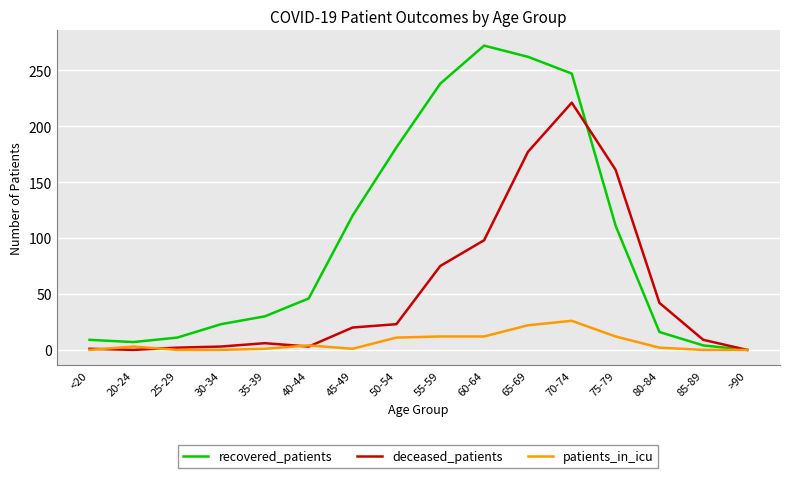

What is the greatest value displayed?

272